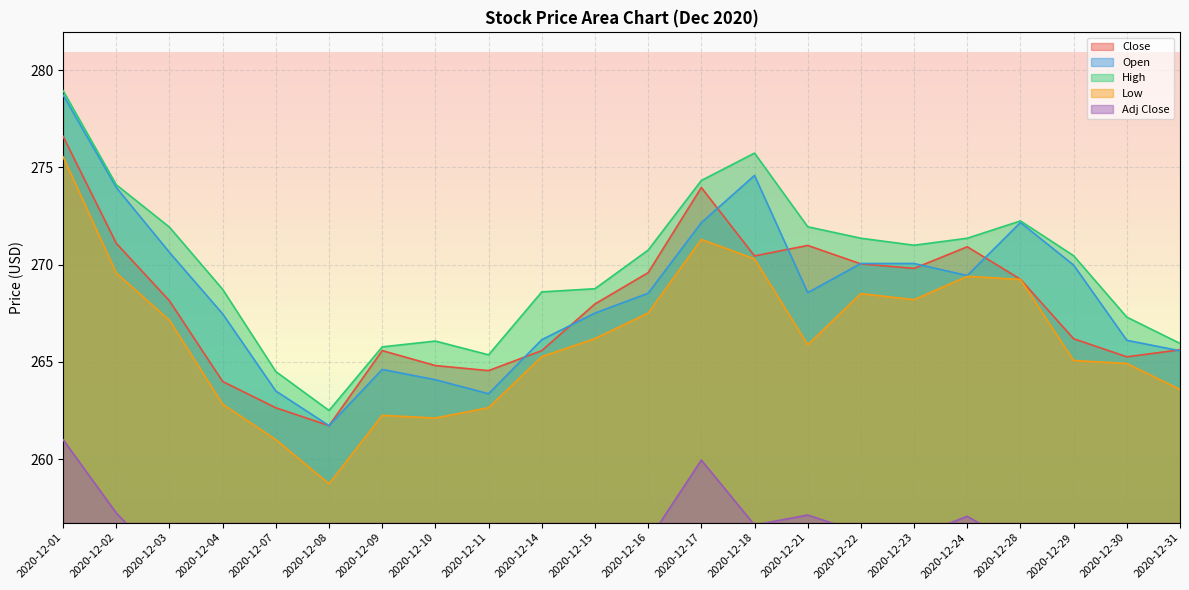

What is the average value of the Open series?

268.6